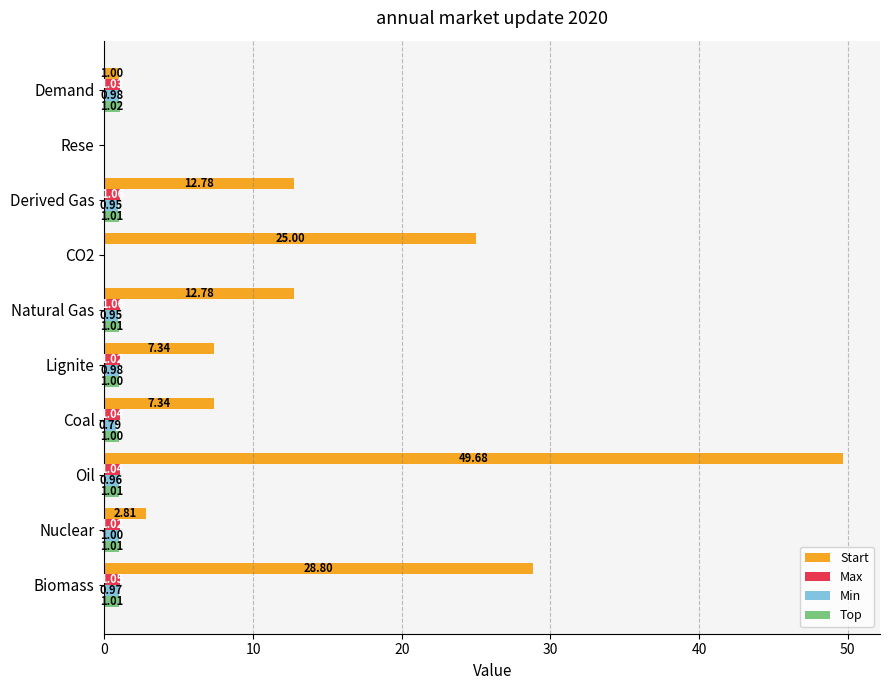

Which series has the largest total across all categories?

Start